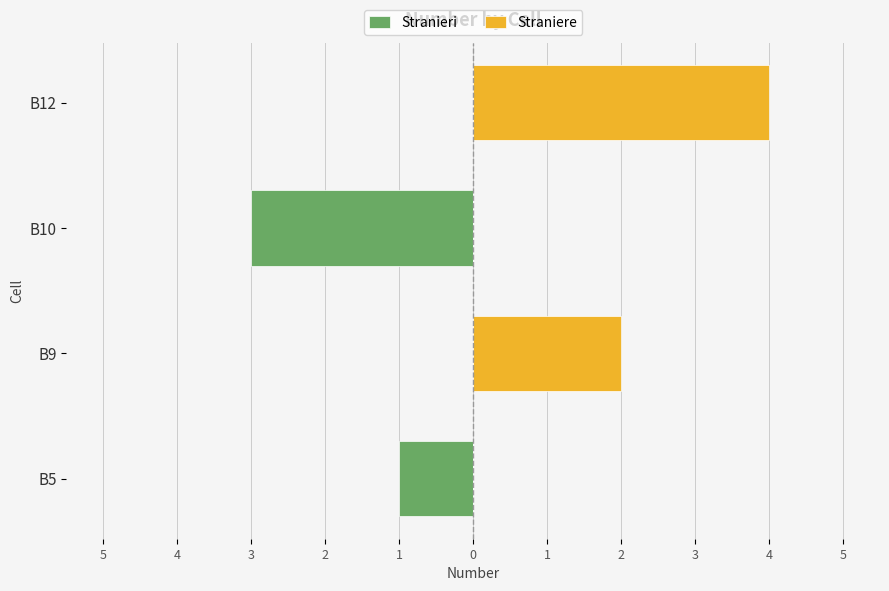

Is the value of Stranieri at B12 greater than the value of Straniere at B5?

No